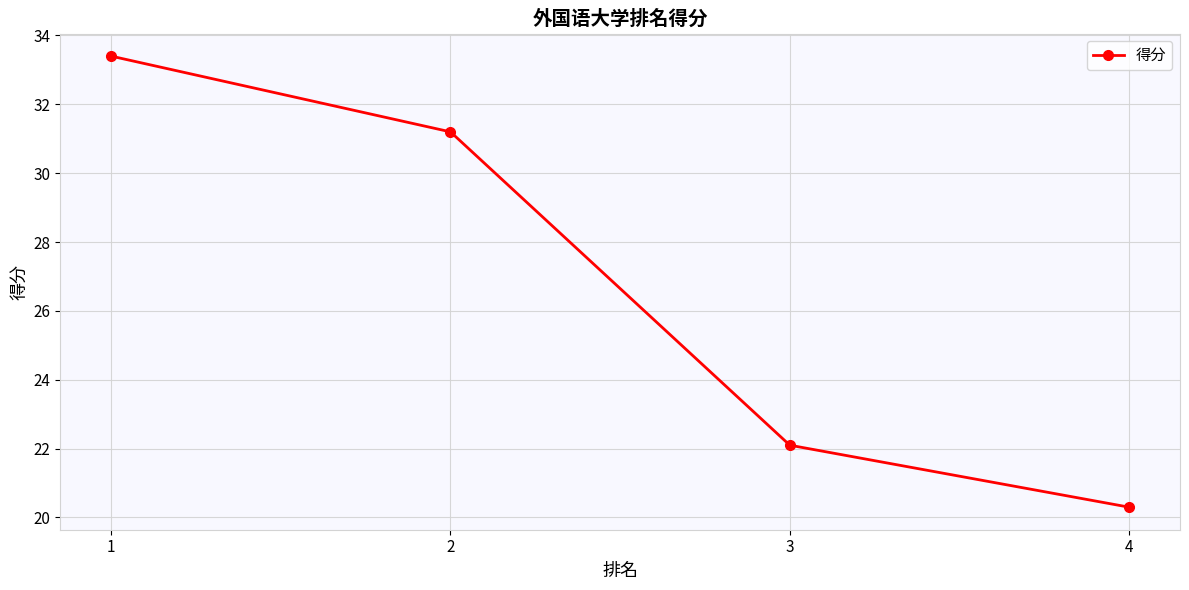

Which category has the lowest value across all series?

4